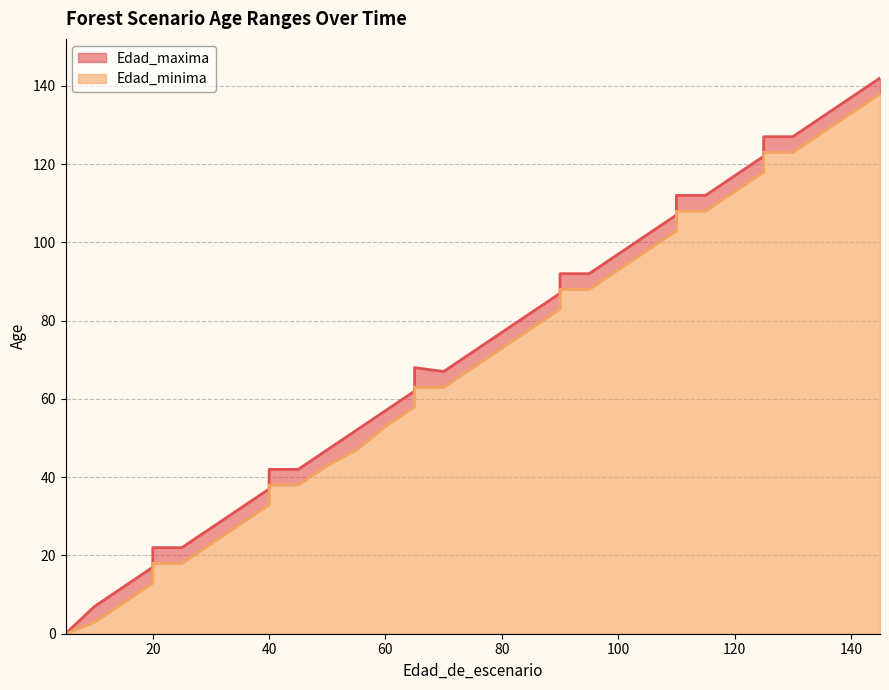

Which category has the highest value in the Edad_maxima series?

145